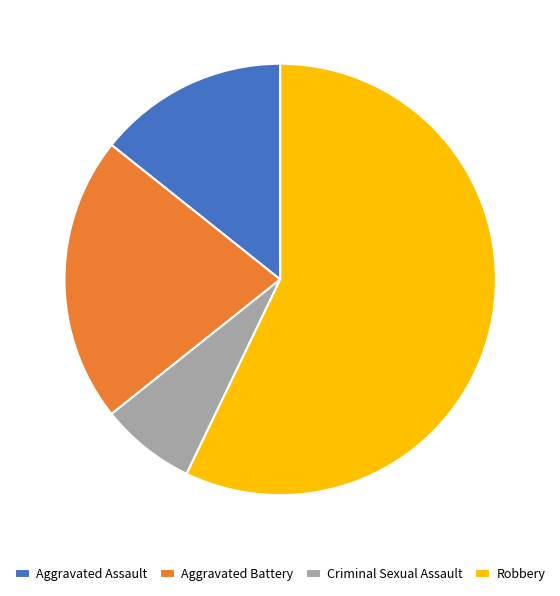

Between Robbery and Criminal Sexual Assault, which is larger?

Robbery